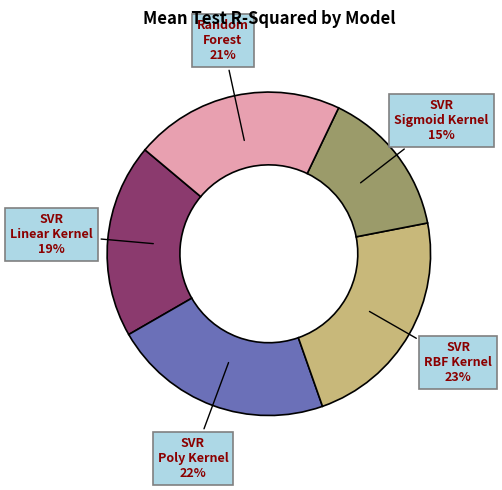

To the nearest percent, what is the difference between the largest and smallest slice percentages?

8%